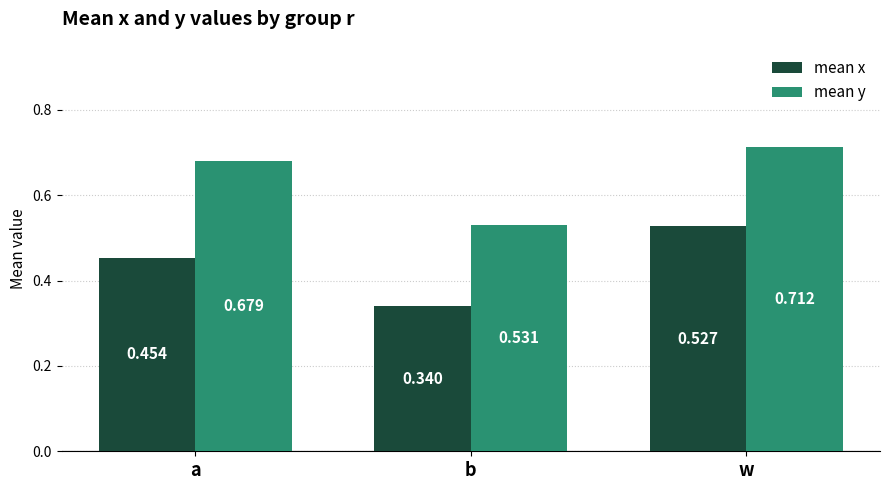

Is the value of mean y at b greater than the value of mean x at w?

Yes